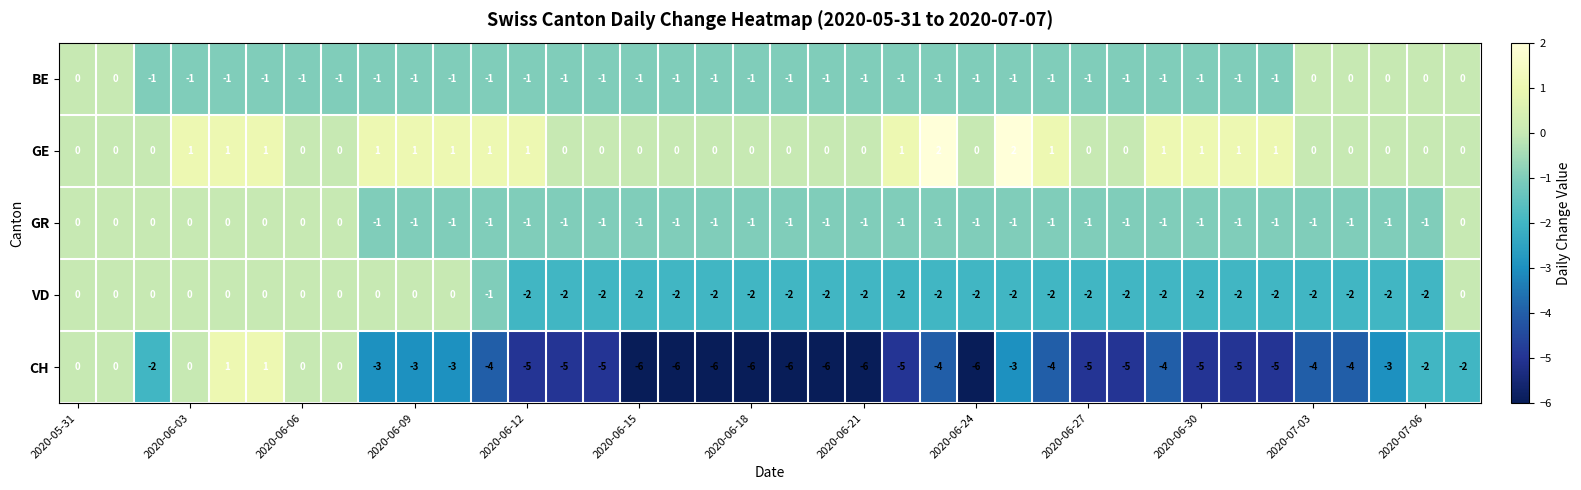

What is the sum of all BE values?

-31